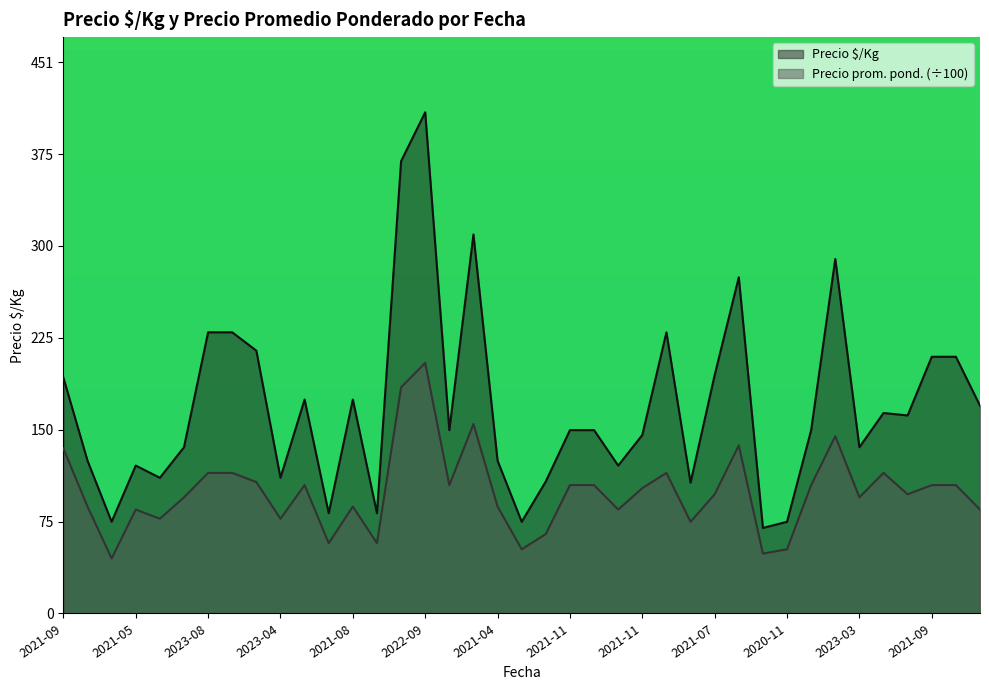

True or false: Precio $/Kg has a value of 164.0 at 2021-03.

True